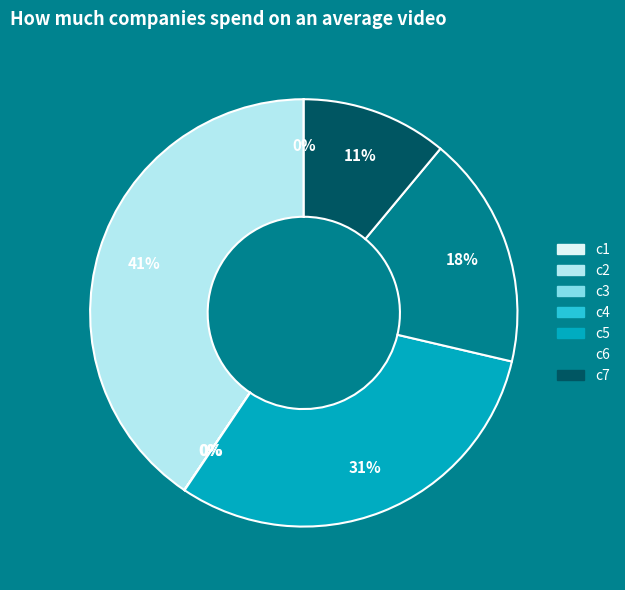

What is the largest slice in the pie chart?

c2